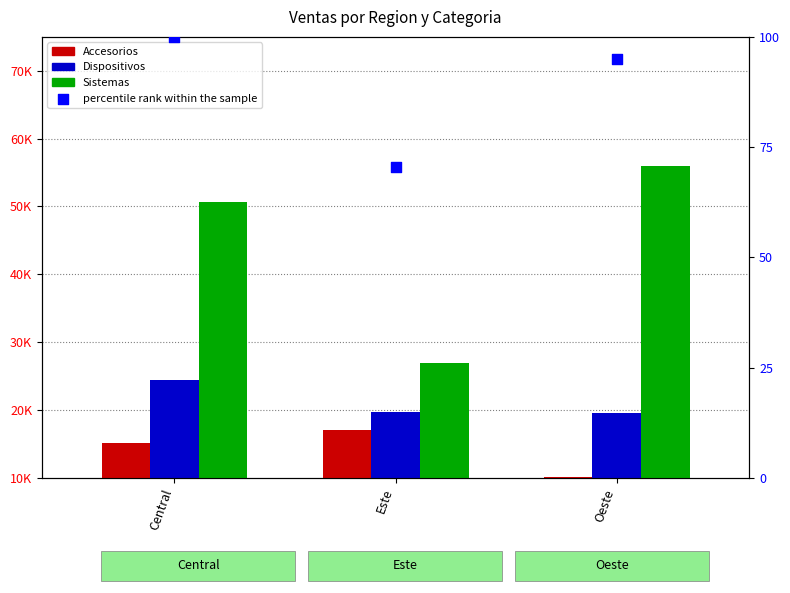

Which series has the largest total across all categories?

Sistemas